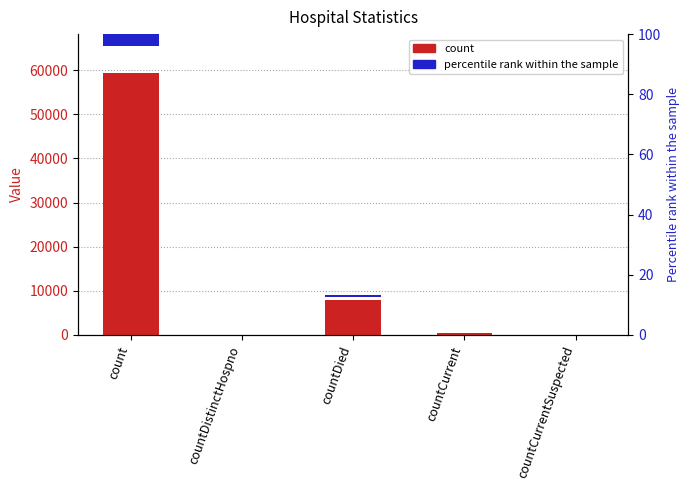

Count the number of values greater than 489.

2